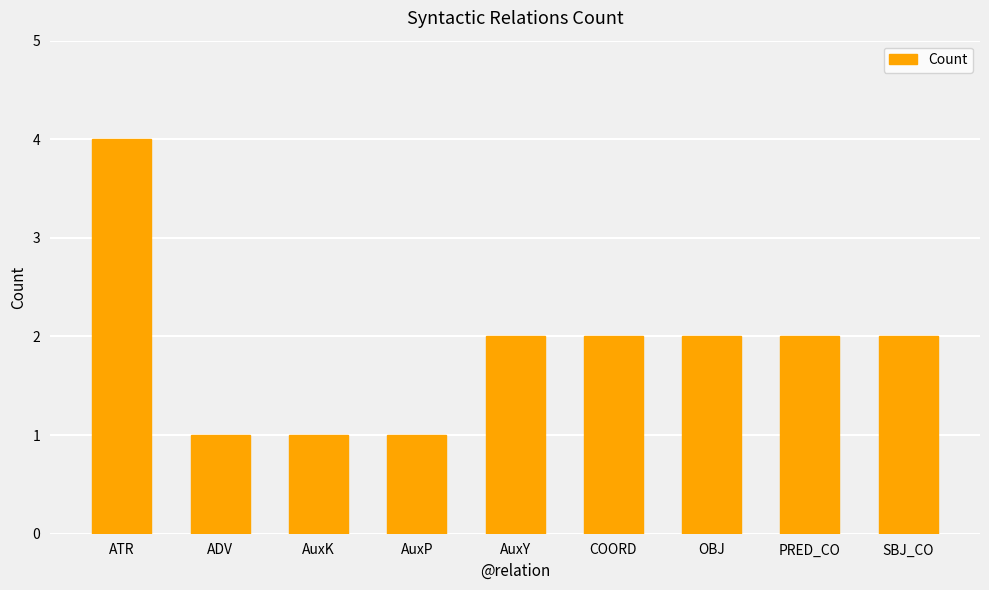

What is the sum of the values at COORD and PRED_CO?

4